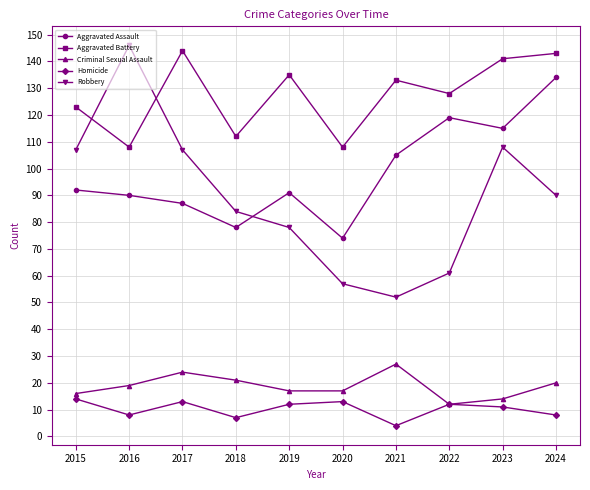

What is the maximum value shown in the chart?

146